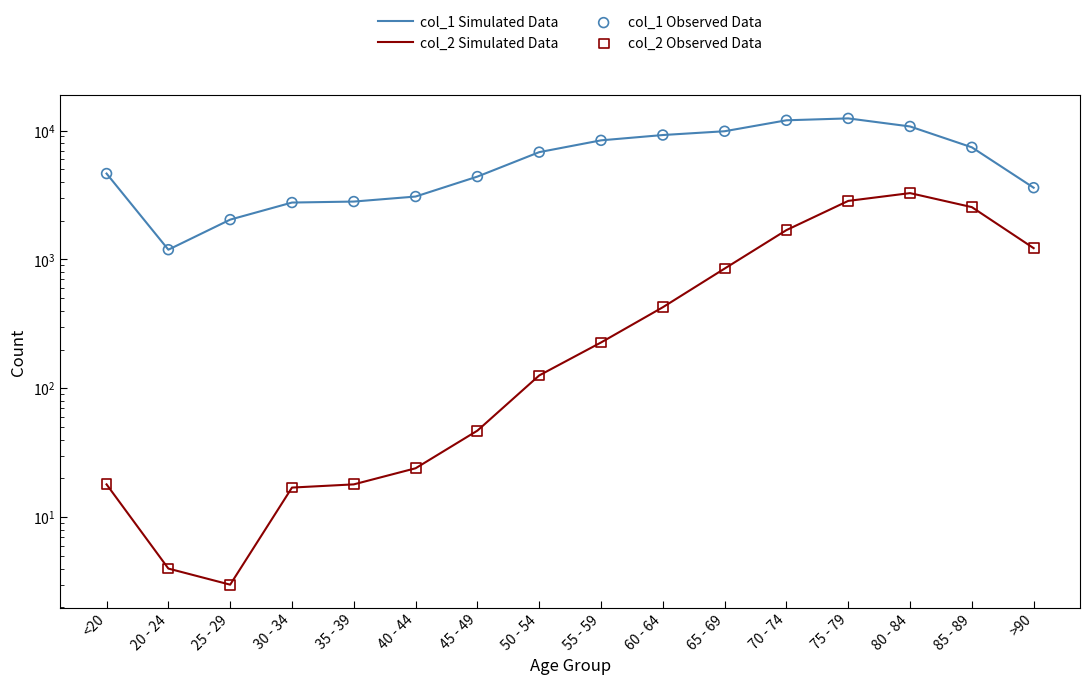

Is the value of col_1 Simulated Data at 30 - 34 greater than the value of col_2 Observed Data at 75 - 79?

No